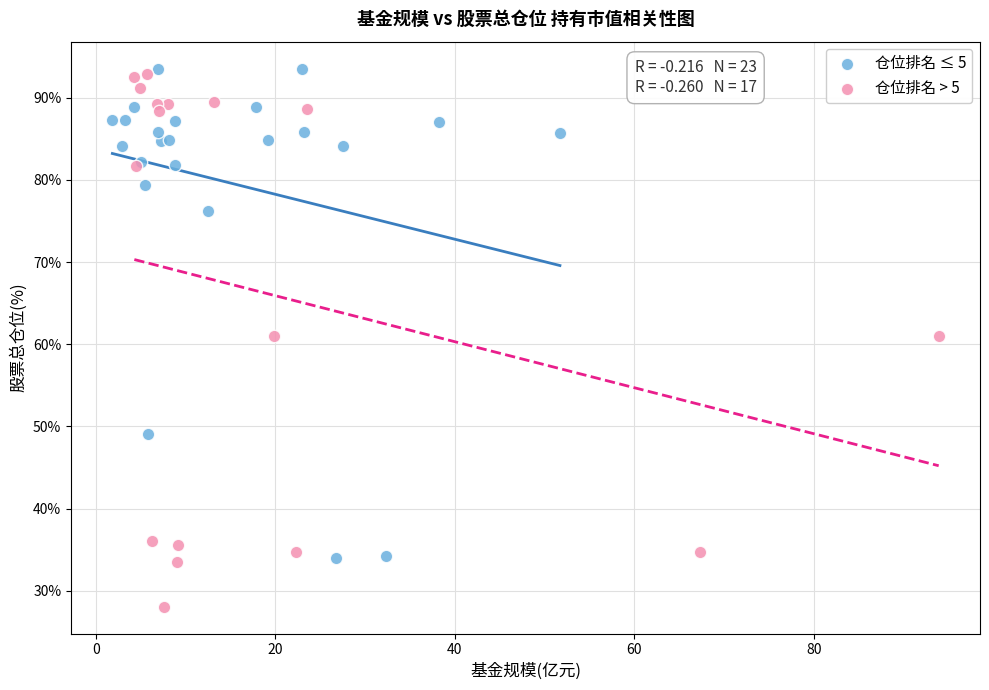

Which series has the largest Y range (max minus min)?

仓位排名 > 5